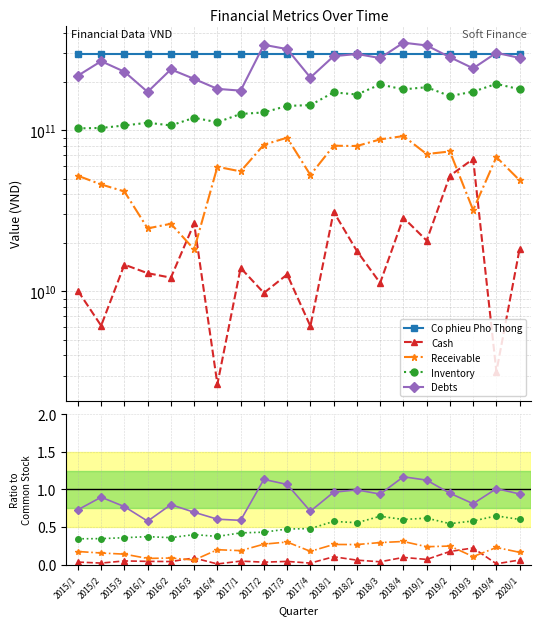

What is the value of the Receivable point at the 3rd from the left?

0.1